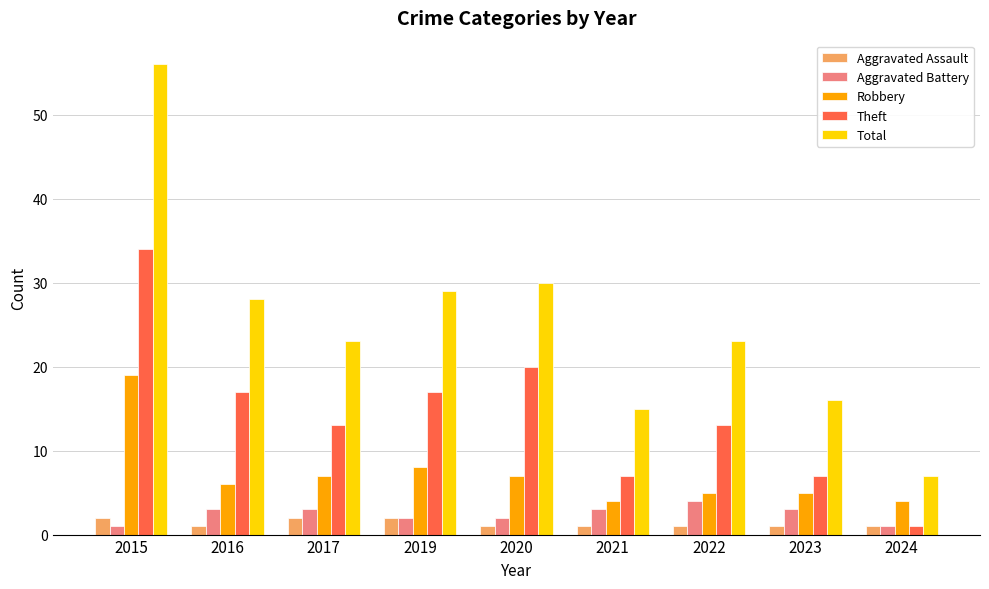

Which series changed the most between 2015 and 2017?

Total